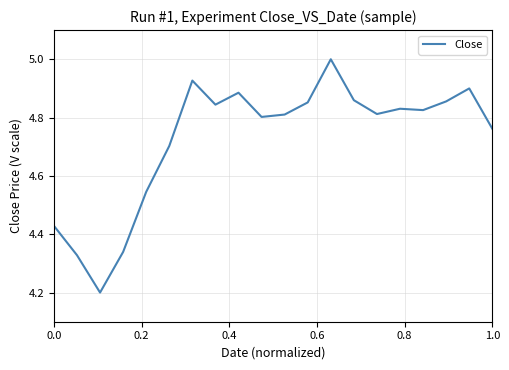

True or false: there are more than 0 points higher than both neighbors.

True